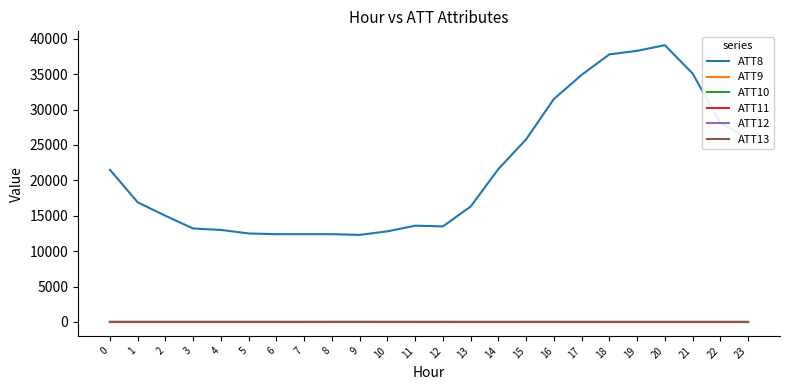

Reading left to right, extract all data points from this chart.

ATT8: 0=21500.0	1=16900.0	2=15000.0	3=13200.0	4=13000.0	5=12500.0	6=12400.0	7=12400.0	8=12400.0	9=12300.0	10=12800.0	11=13600.0	12=13500.0	13=16300.0	14=21600.0	15=25800.0	16=31500.0	17=34900.0	18=37800.0	19=38300.0	20=39100.0	21=35100.0	22=28100.0	23=25900.0
ATT9: 0=-10.0	1=-10.0	2=-10.0	3=-10.0	4=-10.0	5=-10.0	6=-10.0	7=-10.0	8=-10.0	9=-10.0	10=-10.0	11=-10.0	12=-10.0	13=-10.0	14=-10.0	15=-10.0	16=-10.0	17=-10.0	18=-10.0	19=-10.0	20=-10.0	21=-10.0	22=-10.0	23=-10.0
ATT10: 0=-10.0	1=-10.0	2=-10.0	3=-10.0	4=-10.0	5=-10.0	6=-10.0	7=-10.0	8=-10.0	9=-10.0	10=-10.0	11=-10.0	12=-10.0	13=-10.0	14=-10.0	15=-10.0	16=-10.0	17=-10.0	18=-10.0	19=-10.0	20=-10.0	21=-10.0	22=-10.0	23=-10.0
ATT11: 0=-10.0	1=-10.0	2=-10.0	3=-10.0	4=-10.0	5=-10.0	6=-10.0	7=-10.0	8=-10.0	9=-10.0	10=-10.0	11=-10.0	12=-10.0	13=-10.0	14=-10.0	15=-10.0	16=-10.0	17=-10.0	18=-10.0	19=-10.0	20=-10.0	21=-10.0	22=-10.0	23=-10.0
ATT12: 0=2.2	1=1.9	2=1.6	3=0.8	4=0.3	5=0.6	6=0.2	7=0.6	8=1.0	9=1.7	10=2.0	11=2.3	12=2.5	13=3.6	14=4.1	15=3.9	16=4.9	17=5.1	18=4.7	19=4.4	20=4.5	21=3.8	22=2.1	23=3.2
ATT13: 0=8.8	1=7.5	2=7.3	3=9.2	4=10.5	5=9.1	6=7.5	7=7.5	8=10.0	9=10.6	10=7.2	11=6.6	12=6.6	13=4.1	14=3.1	15=5.9	16=5.0	17=4.8	18=3.2	19=3.1	20=-0.2	21=-2.3	22=-1.1	23=-1.2